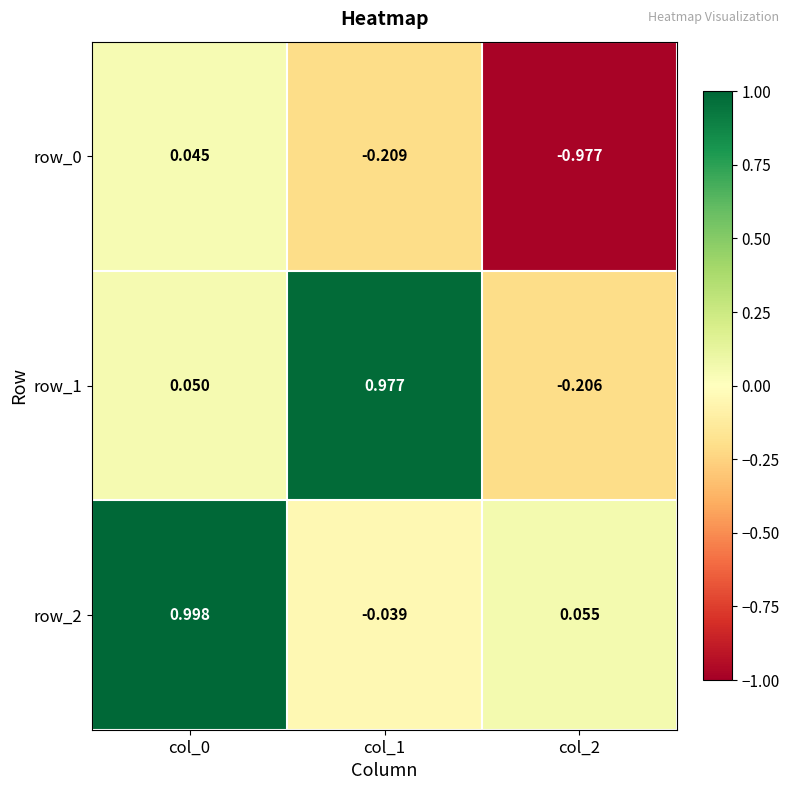

How many categories are shown in the chart?

3